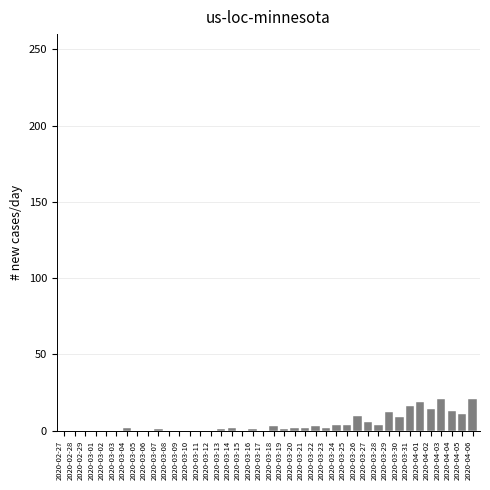

What is the sum of all values?

184